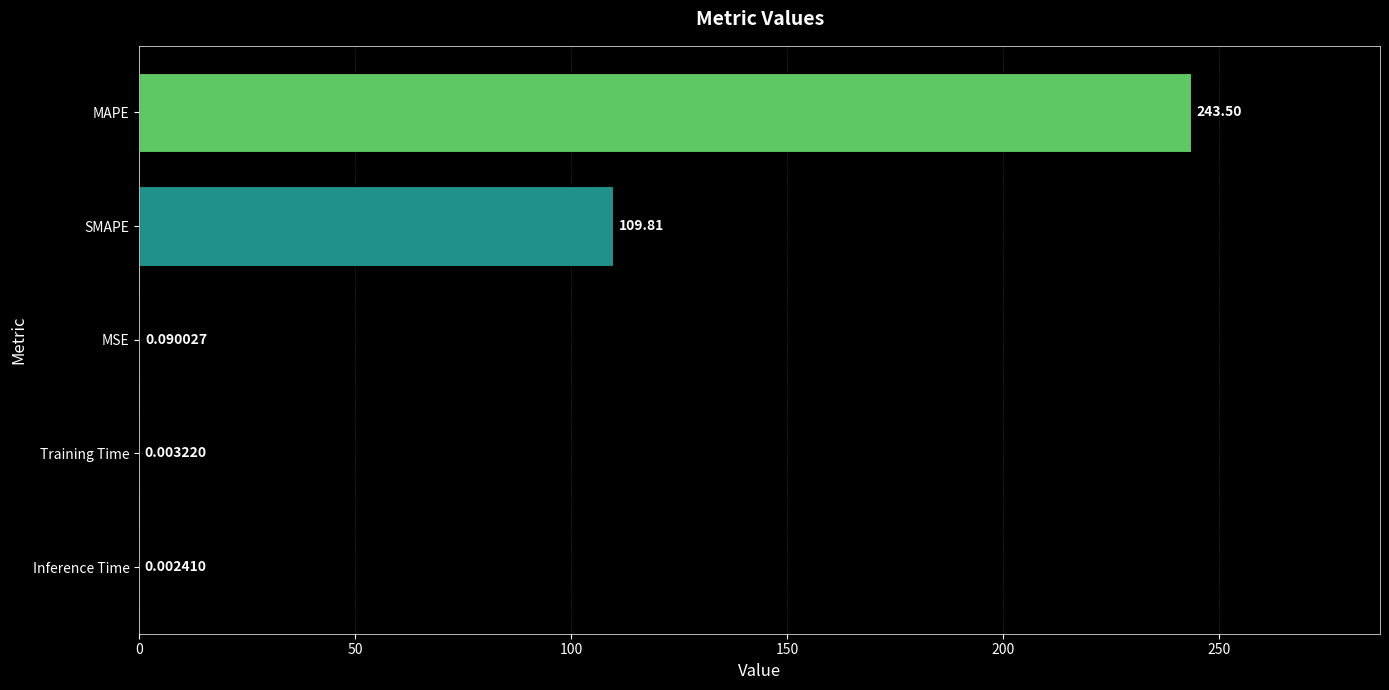

What is the sum of the values at MAPE and Inference Time?

243.5